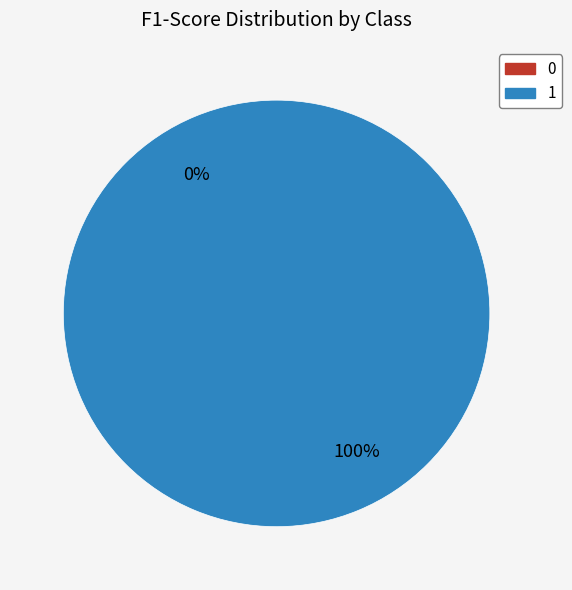

True or false: 0 accounts for 5% of the total.

False